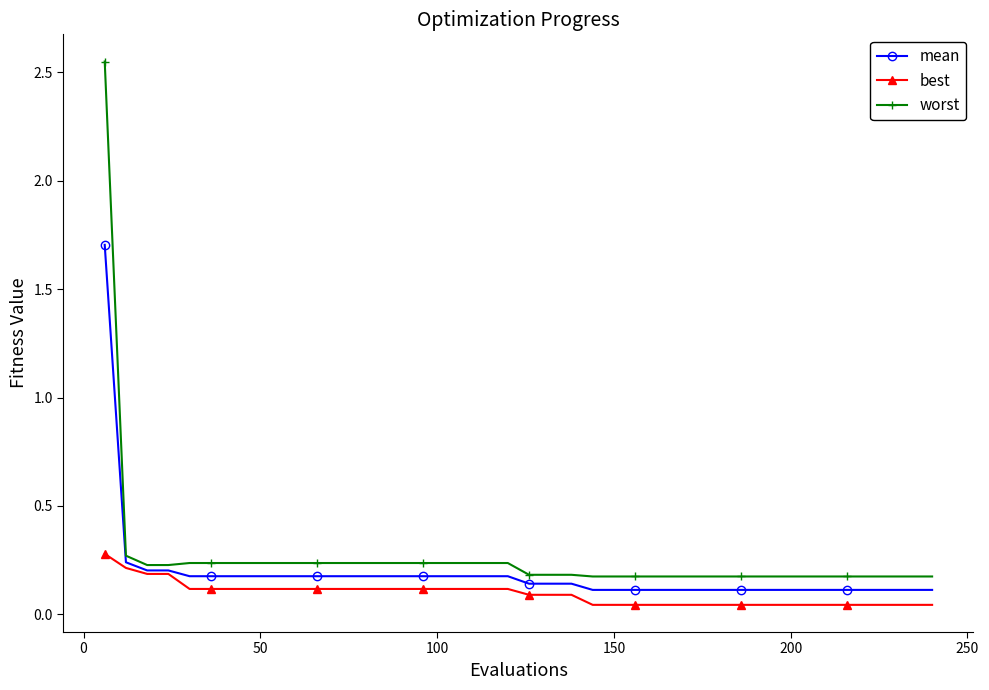

What is the maximum value for mean?

1.7